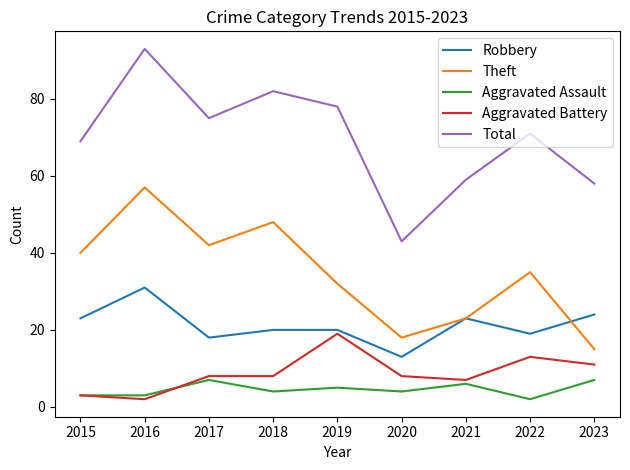

Reading right to left, what are all the values shown in this chart?

Robbery: 24	19	23	13	20	20	18	31	23
Theft: 15	35	23	18	32	48	42	57	40
Aggravated Assault: 7	2	6	4	5	4	7	3	3
Aggravated Battery: 11	13	7	8	19	8	8	2	3
Total: 58	71	59	43	78	82	75	93	69